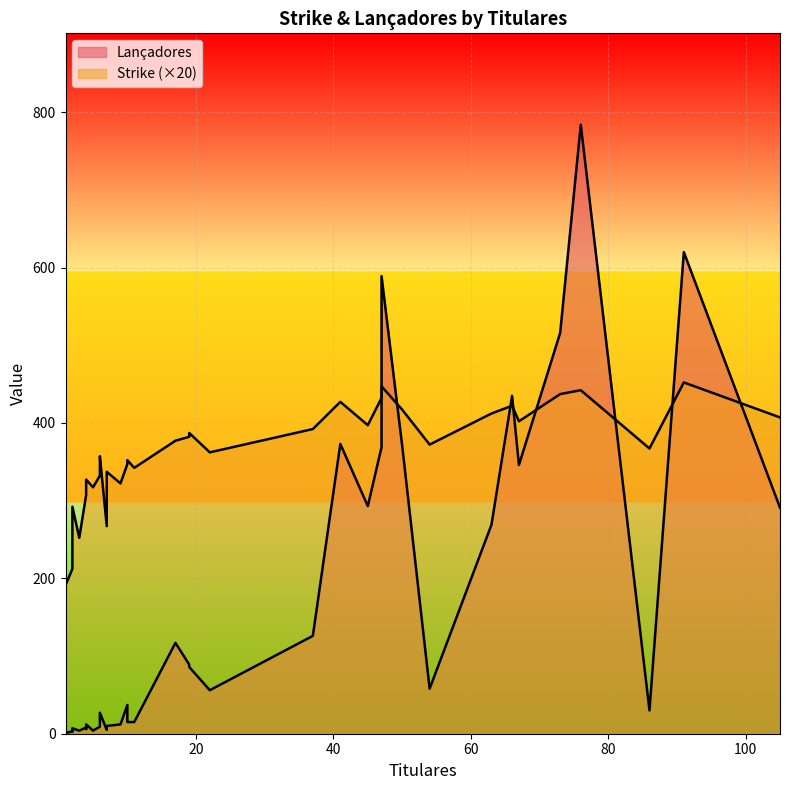

At which label does Lançadores reach its minimum?

1